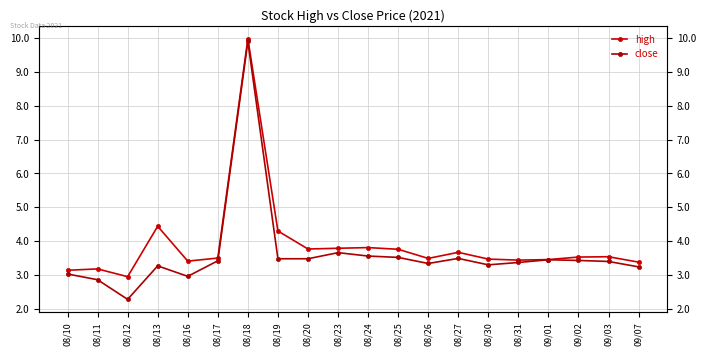

Reading left to right, list all the values displayed in this chart.

high: 08/10=3.1	08/11=3.2	08/12=3.0	08/13=4.4	08/16=3.4	08/17=3.5	08/18=10.0	08/19=4.3	08/20=3.8	08/23=3.8	08/24=3.8	08/25=3.8	08/26=3.5	08/27=3.7	08/30=3.5	08/31=3.4	09/01=3.5	09/02=3.5	09/03=3.5	09/07=3.4
close: 08/10=3.0	08/11=2.9	08/12=2.3	08/13=3.3	08/16=3.0	08/17=3.4	08/18=9.9	08/19=3.5	08/20=3.5	08/23=3.7	08/24=3.6	08/25=3.5	08/26=3.3	08/27=3.5	08/30=3.3	08/31=3.4	09/01=3.5	09/02=3.4	09/03=3.4	09/07=3.2